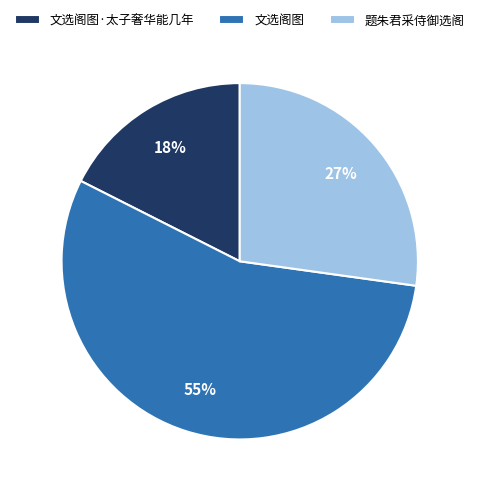

To the nearest percent, what percentage of the pie is 文选阁图·太子奢华能几年?

18%